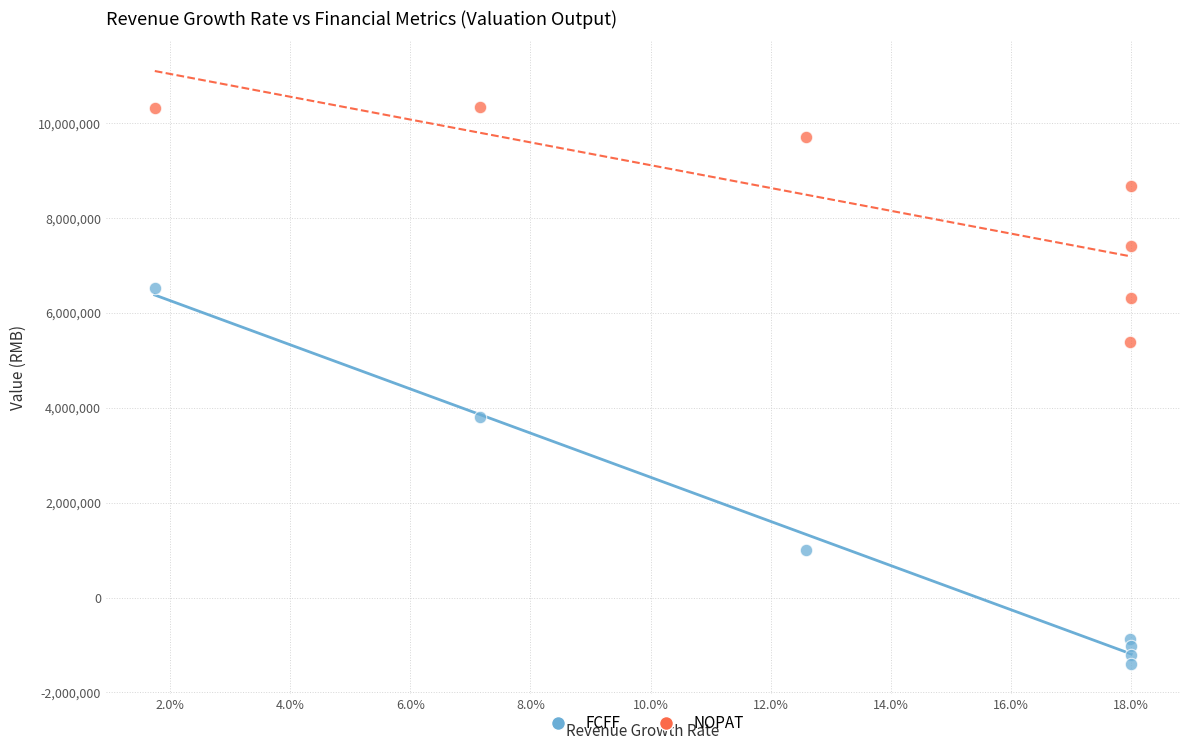

Which series reaches the maximum Y coordinate?

NOPAT